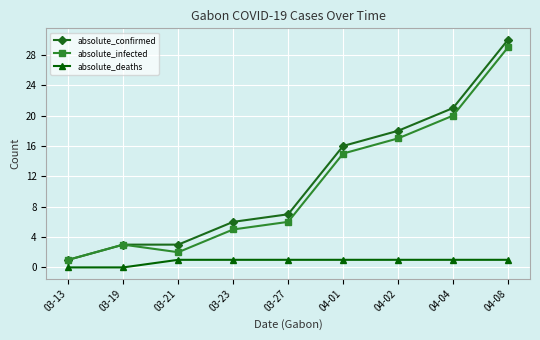

What is the difference between the highest and lowest values at 04-01?

15